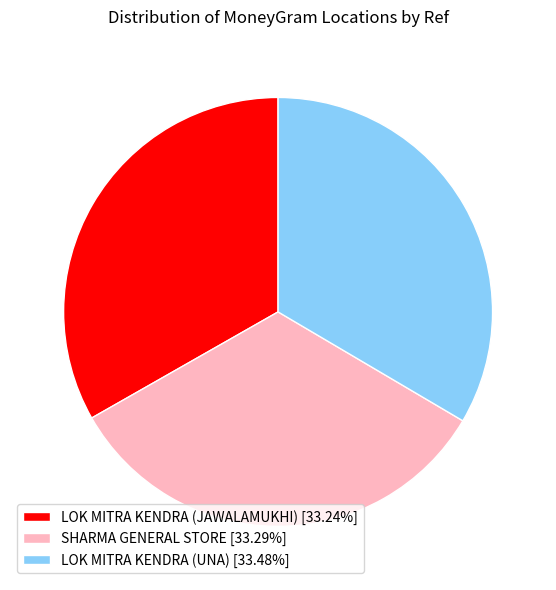

Is the sum of LOK MITRA KENDRA (UNA) and SHARMA GENERAL STORE greater than half?

Yes